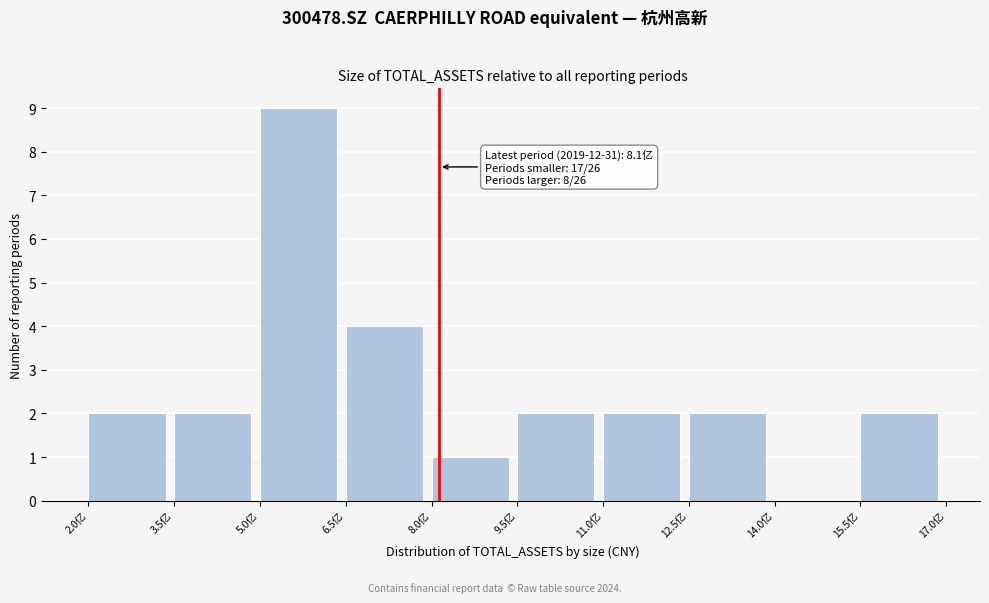

Reading left to right, what are all the values shown in this chart?

2.0亿=2	3.5亿=2	5.0亿=9	6.5亿=4	8.0亿=1	9.5亿=2	11.0亿=2	12.5亿=2	14.0亿=0	15.5亿=2